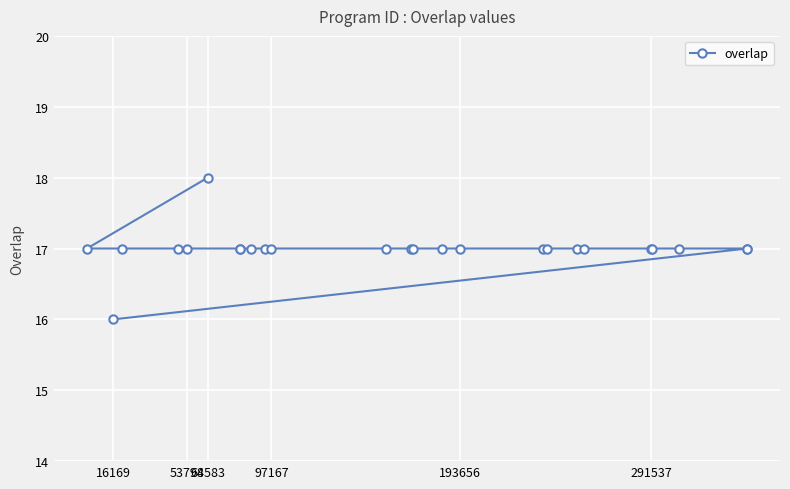

How many data points does each series have?

25